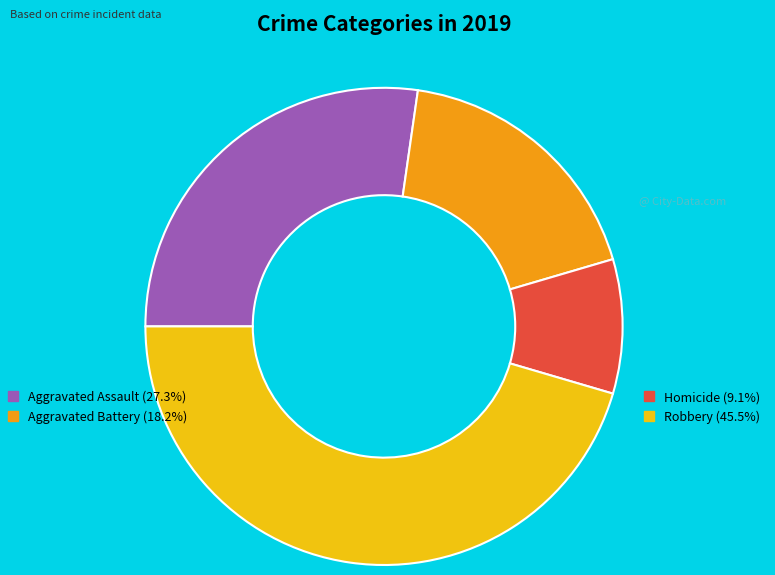

Is there any slice that represents more than half of the pie?

No